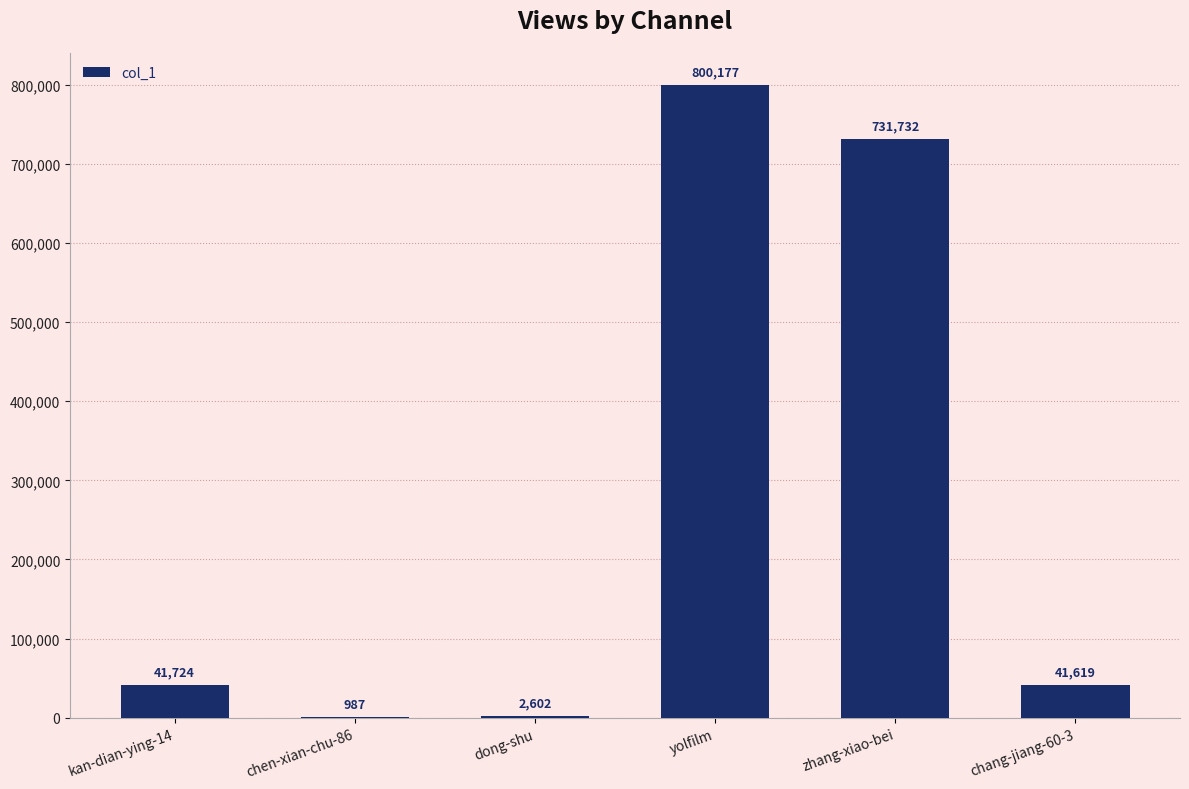

What is the sum of all values?

1618841